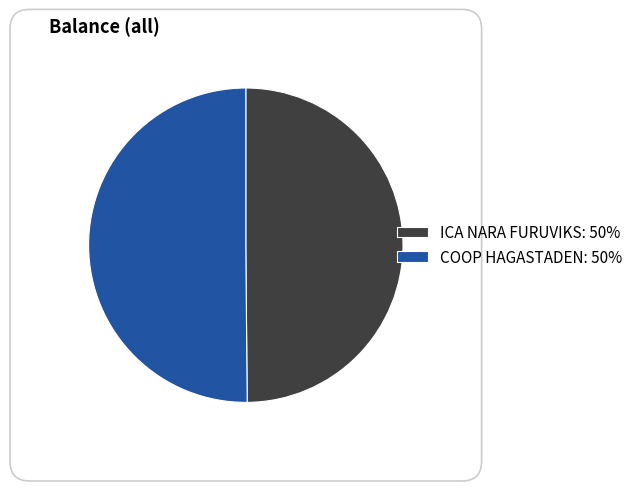

How many segments does this pie chart have?

2